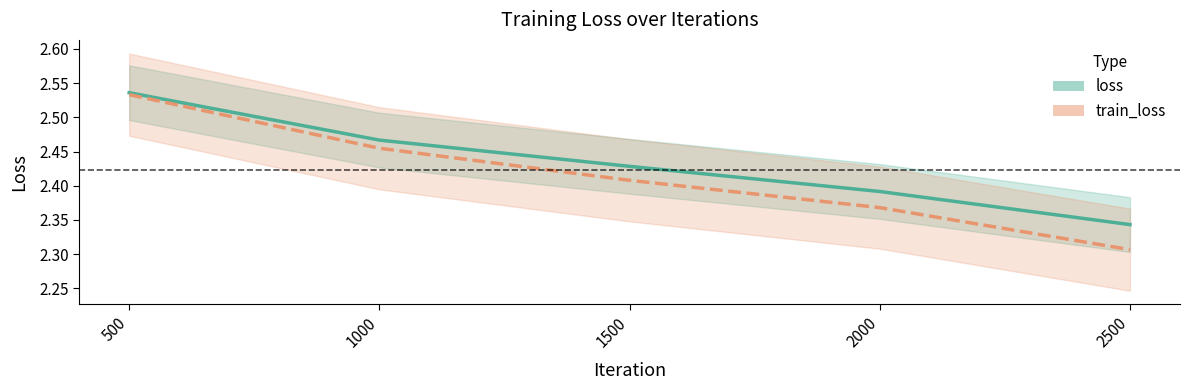

At which category is the sum across all series the highest?

500